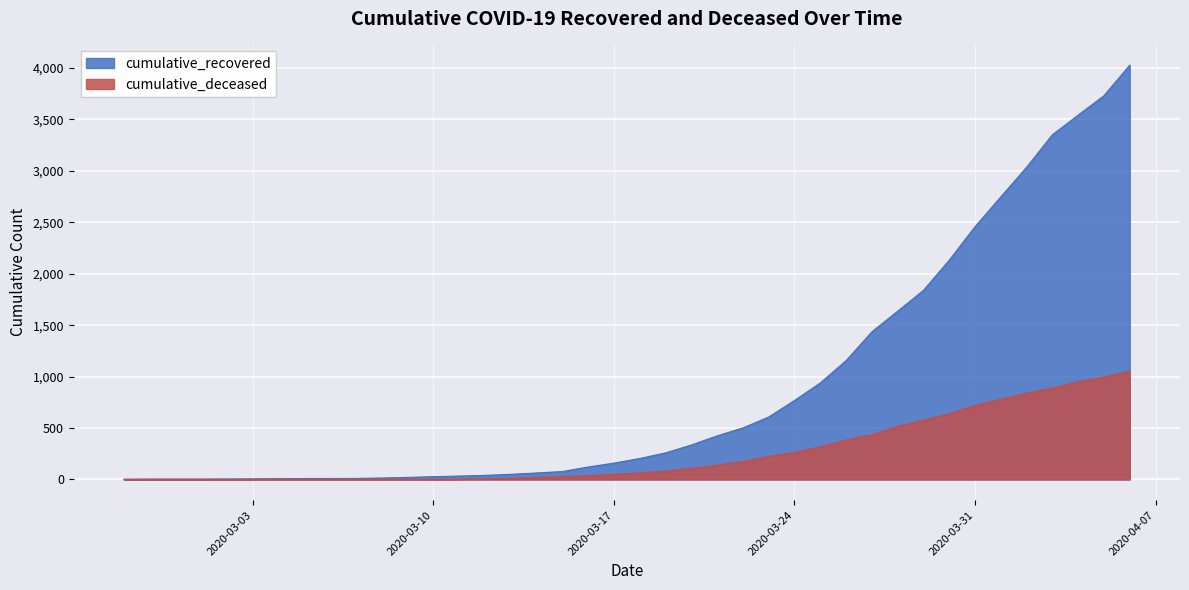

What is the sum of all cumulative_recovered values?

35787